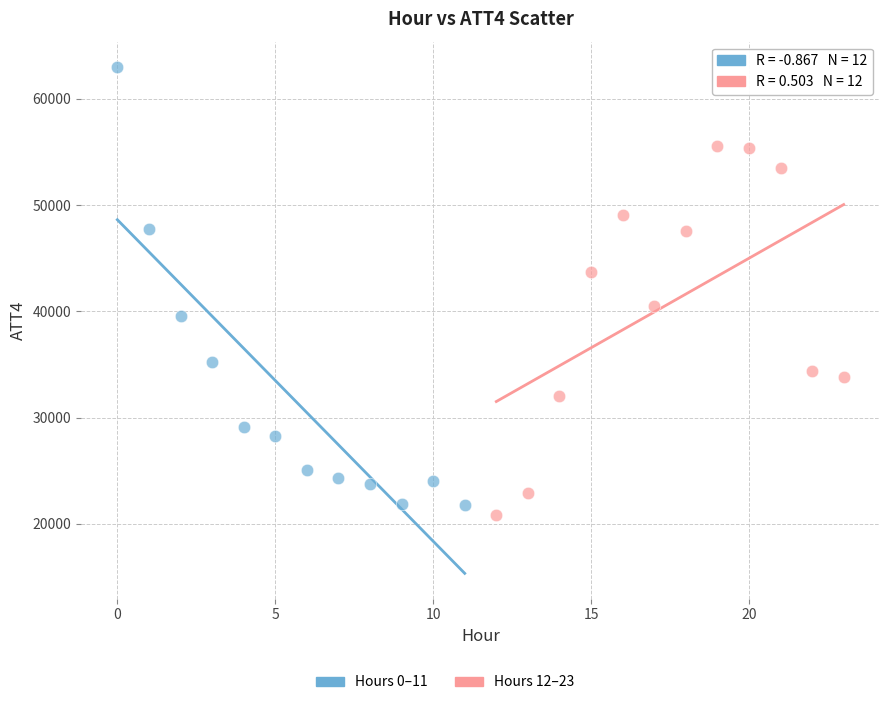

Which series reaches the maximum Y coordinate?

Hours 0–11